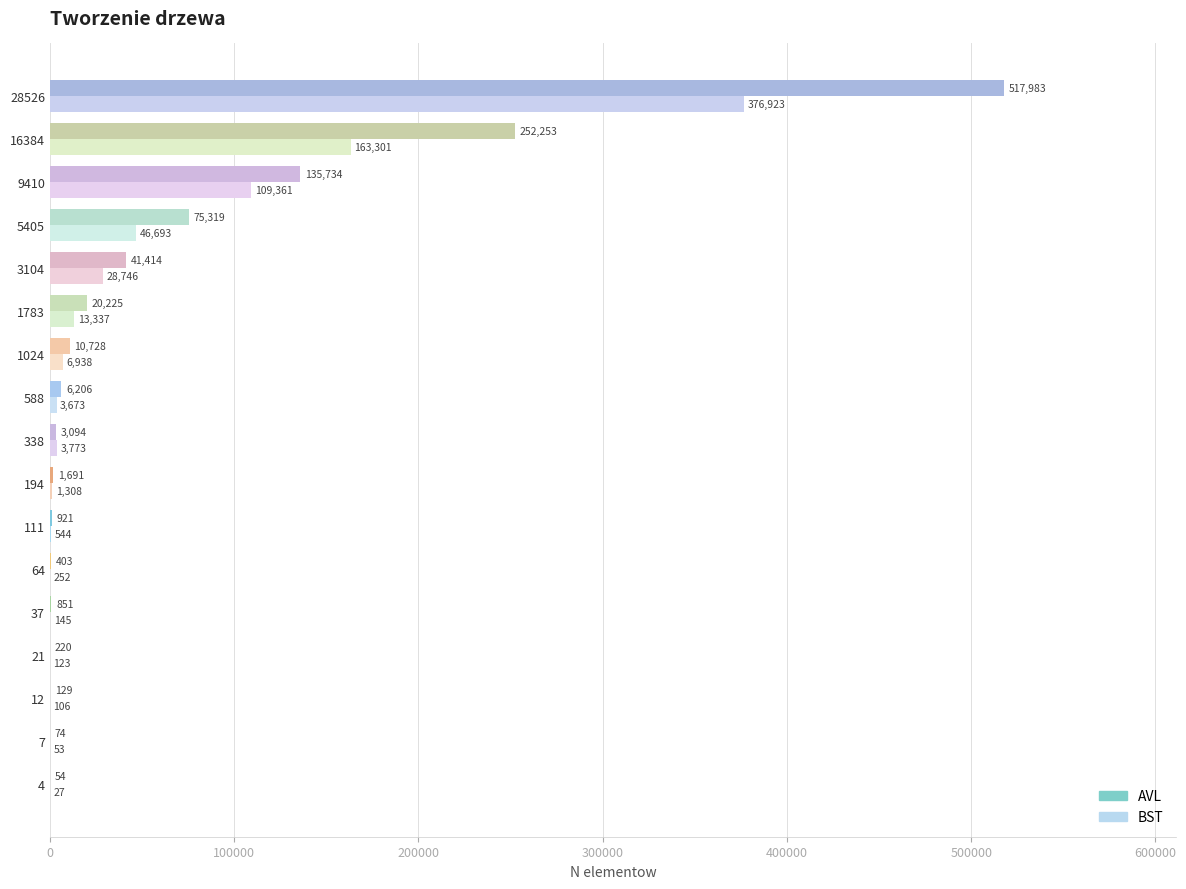

At which label is AVL closest to 259018?

16384